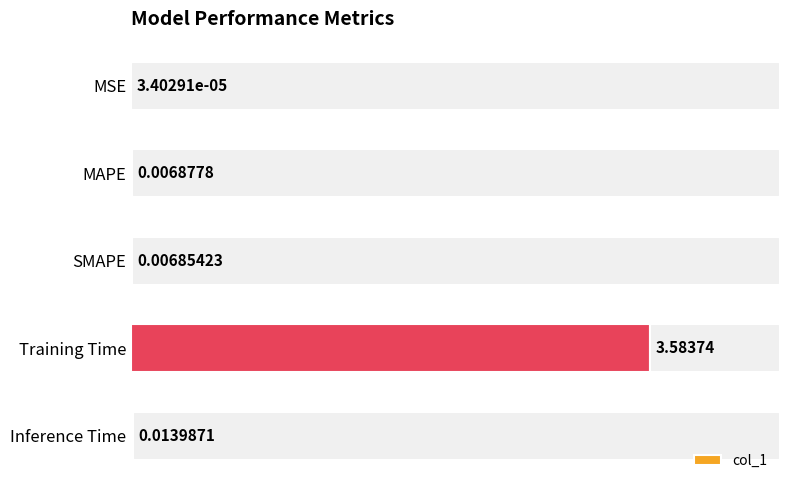

At which label is col_1 closest to 1?

Inference Time